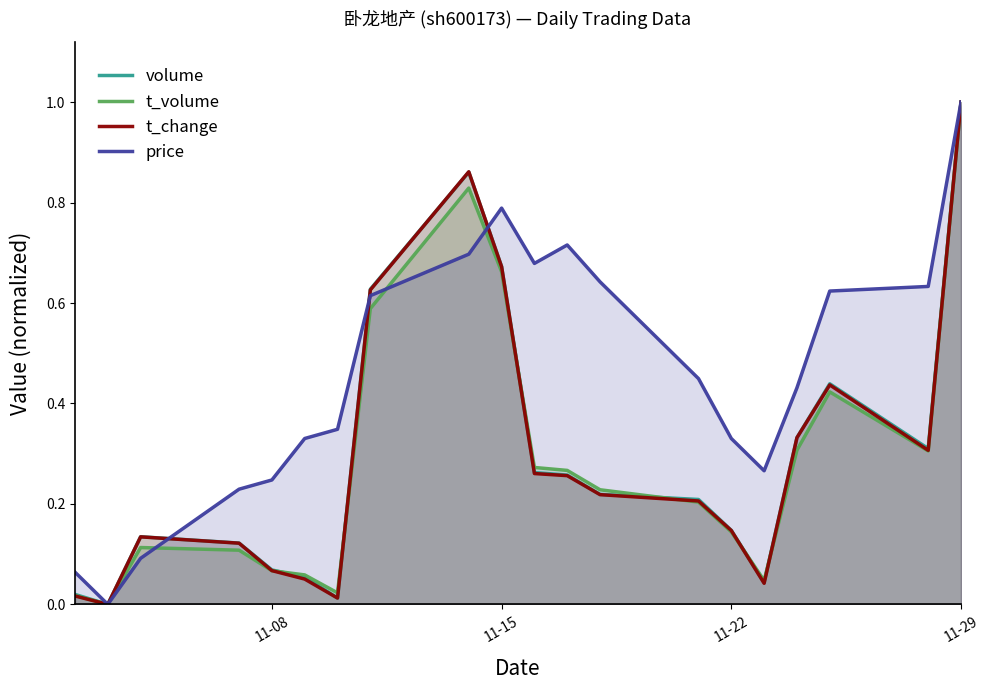

What is the highest value of the price series?

1.0